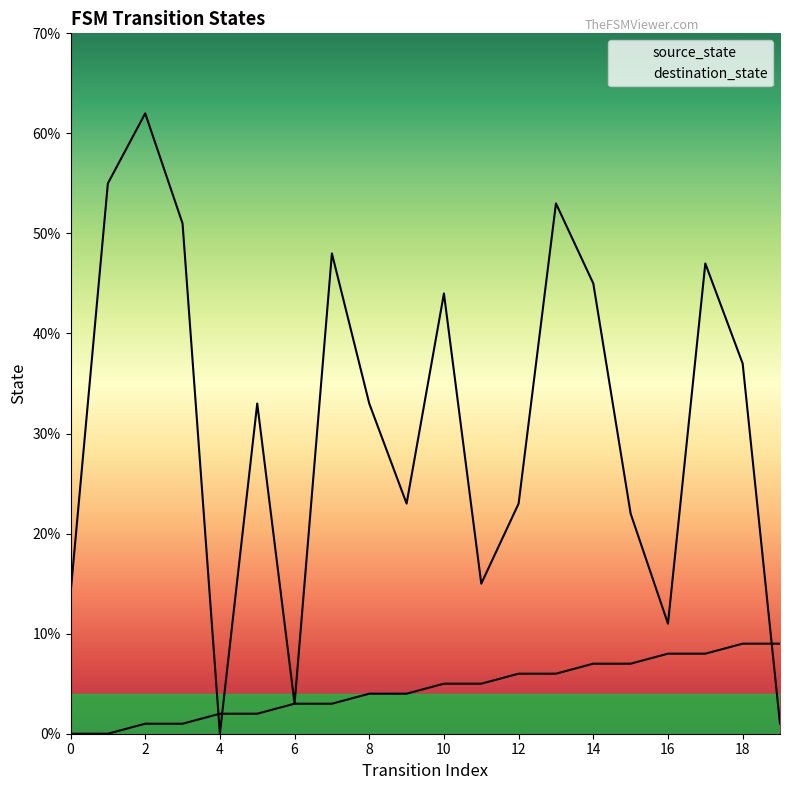

What is the total value across all series at 7?

51